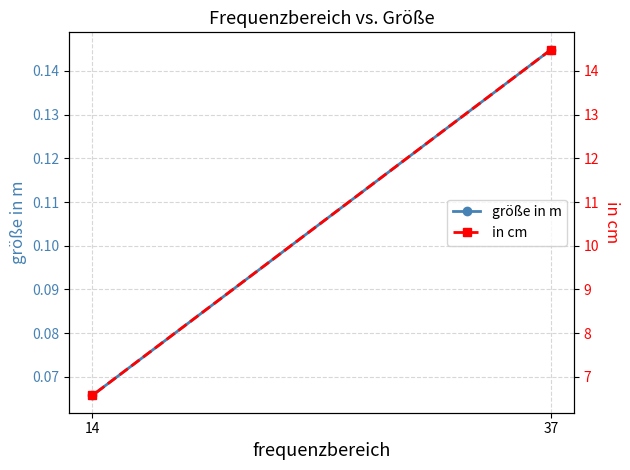

What is the average value of the größe in m series?

0.1